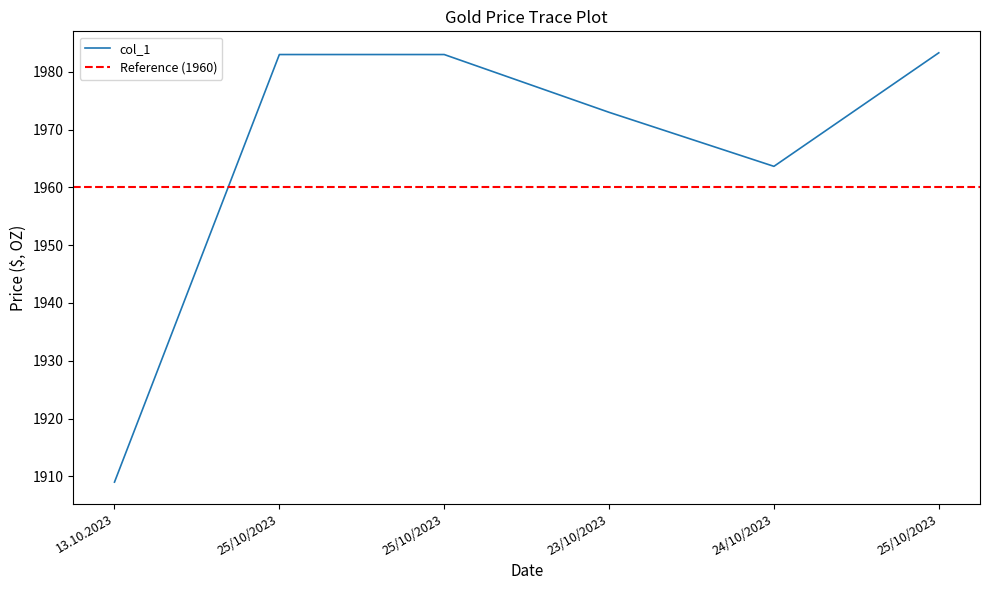

Rank the categories by value from lowest to highest.

13.10.2023, 24/10/2023, 23/10/2023, 25/10/2023, 25/10/2023, 25/10/2023